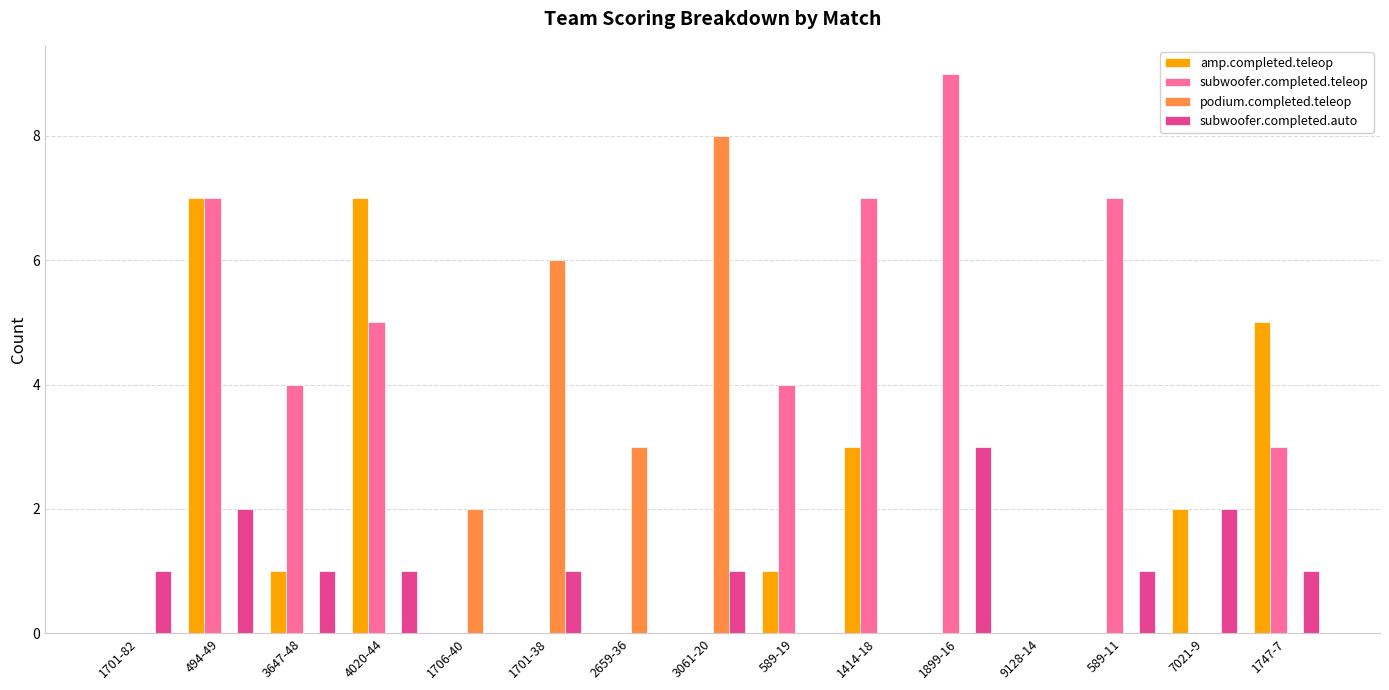

The podium.completed.teleop series shows 0 at 1747-7. True or false?

True